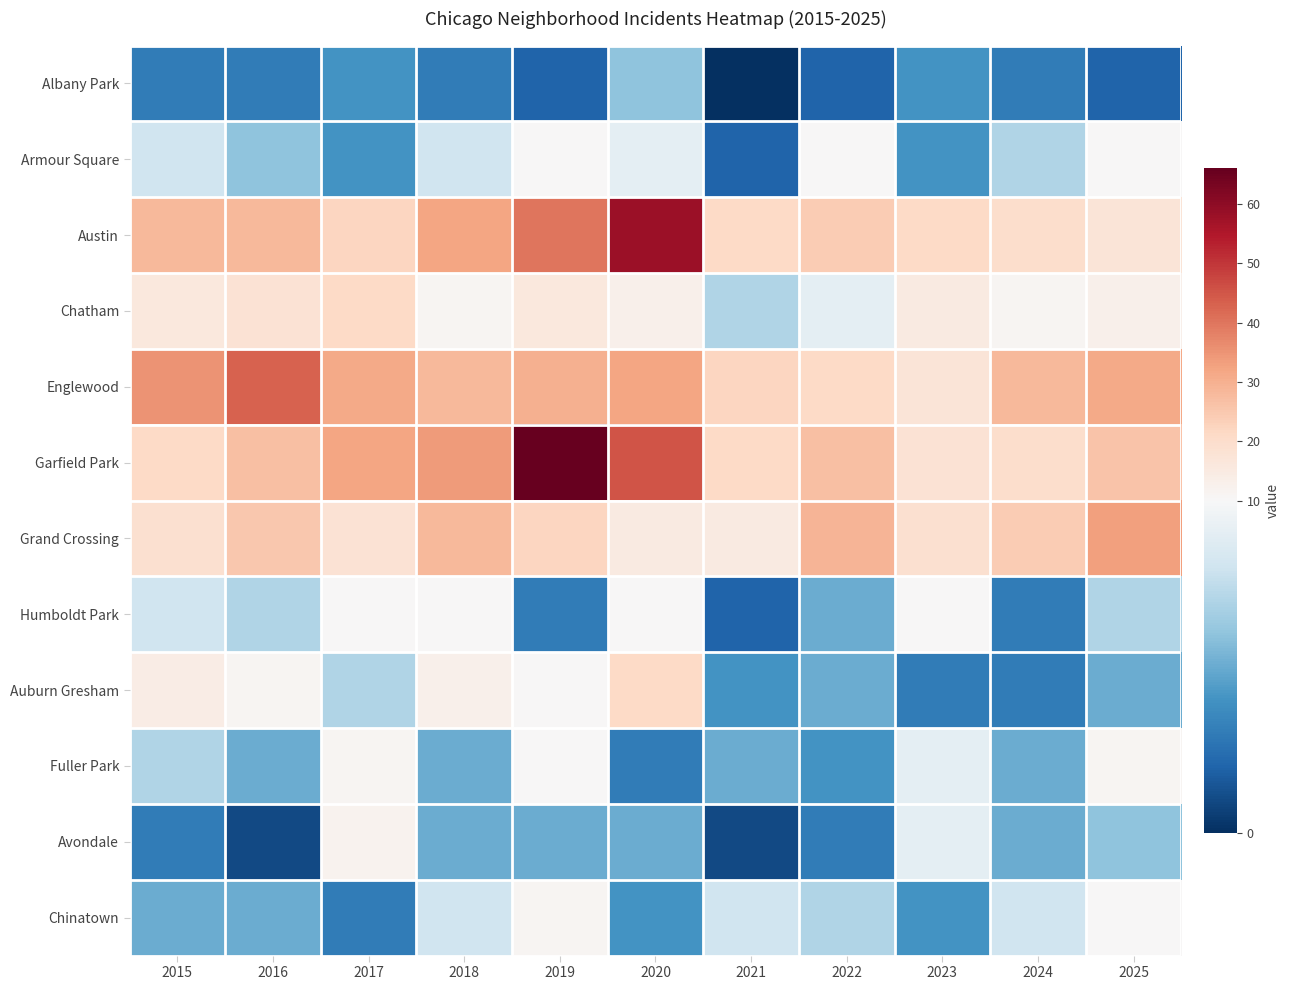

At which category is the sum across all series the highest?

2019